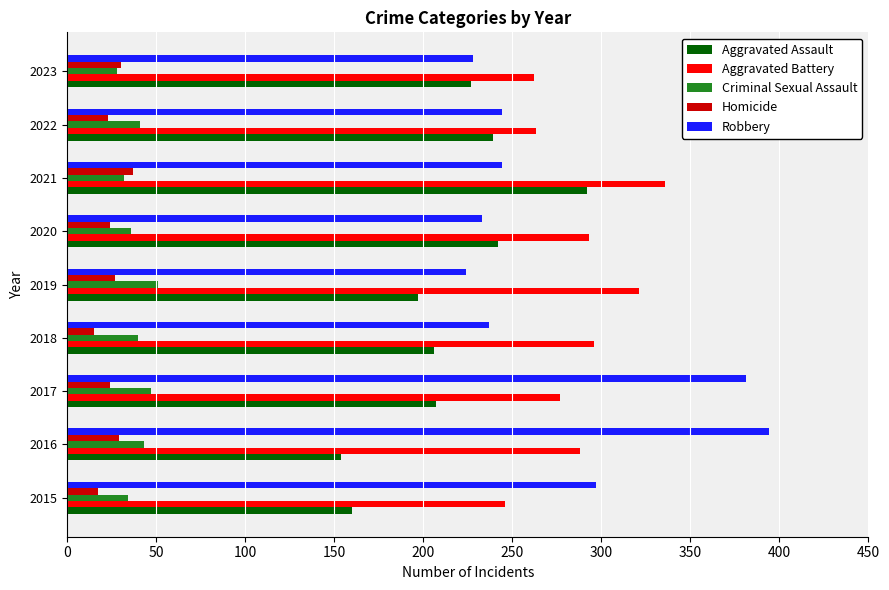

What is the smallest value displayed?

15